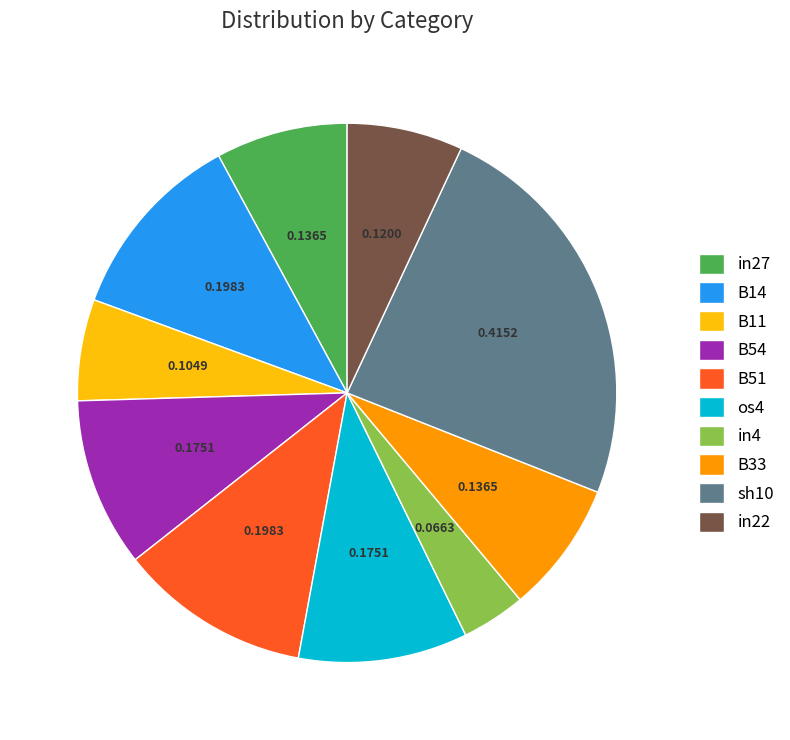

What is the ratio of the value at in22 to the value at in4?

1.8